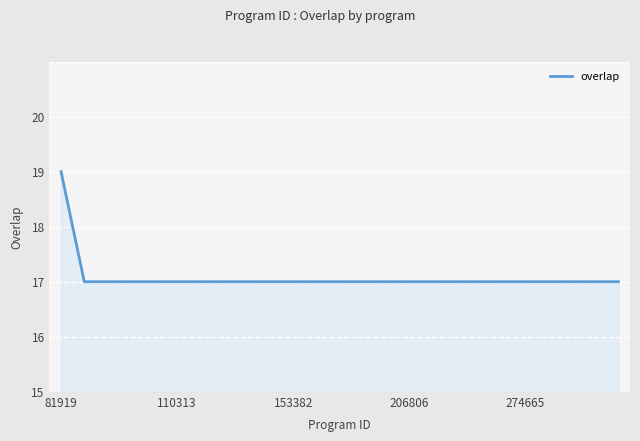

Reading left to right, extract all data points from this chart.

19	17	17	17	17	17	17	17	17	17	17	17	17	17	17	17	17	17	17	17	17	17	17	17	17